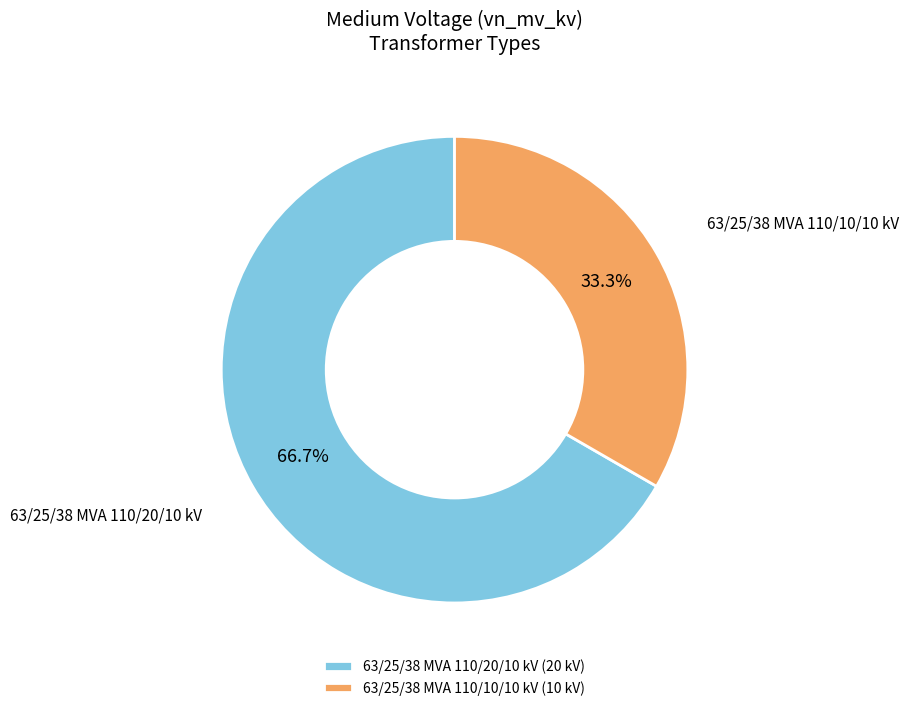

To the nearest percent, what is the difference between the 63/25/38 MVA 110/10/10 kV and 63/25/38 MVA 110/20/10 kV slice percentages?

33%